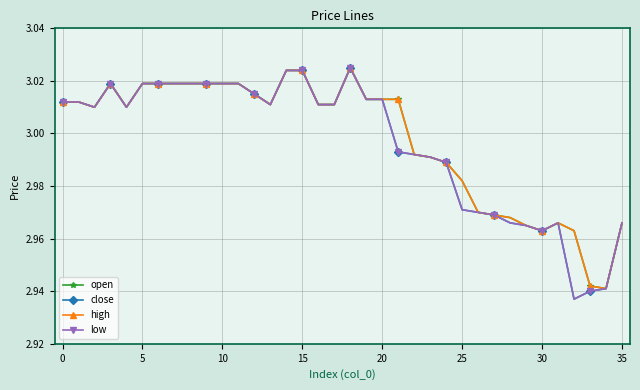

How many interior local valleys does the open series have?

5